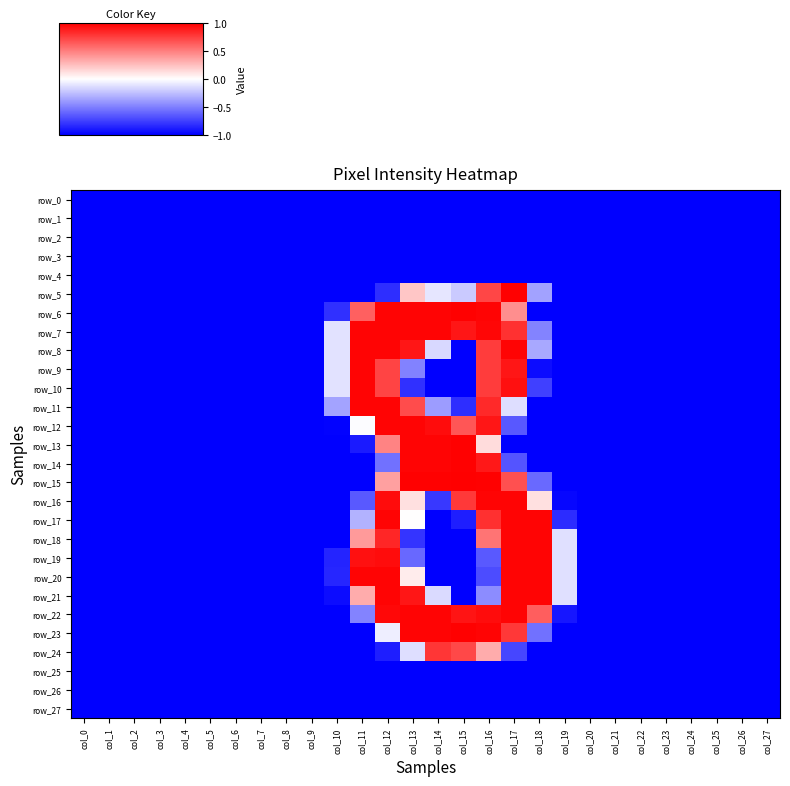

Which category has the highest value across all series?

col_15